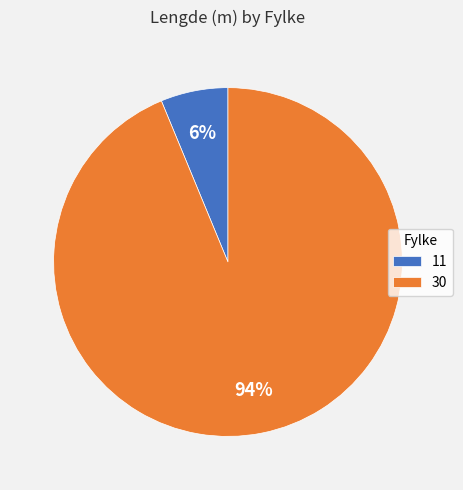

Do 30 and 11 together represent more than half of the pie?

Yes